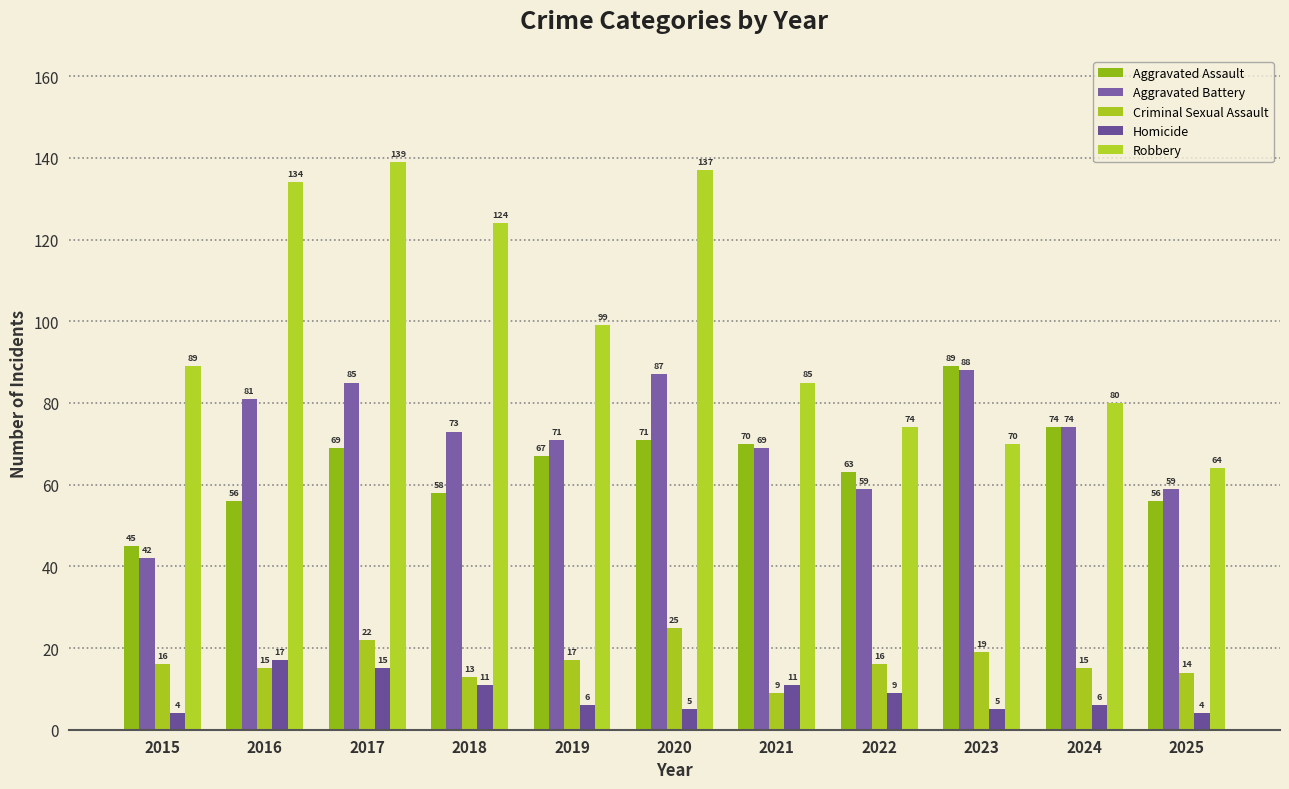

List the series in order of their peak value, lowest first.

Homicide, Criminal Sexual Assault, Aggravated Battery, Aggravated Assault, Robbery